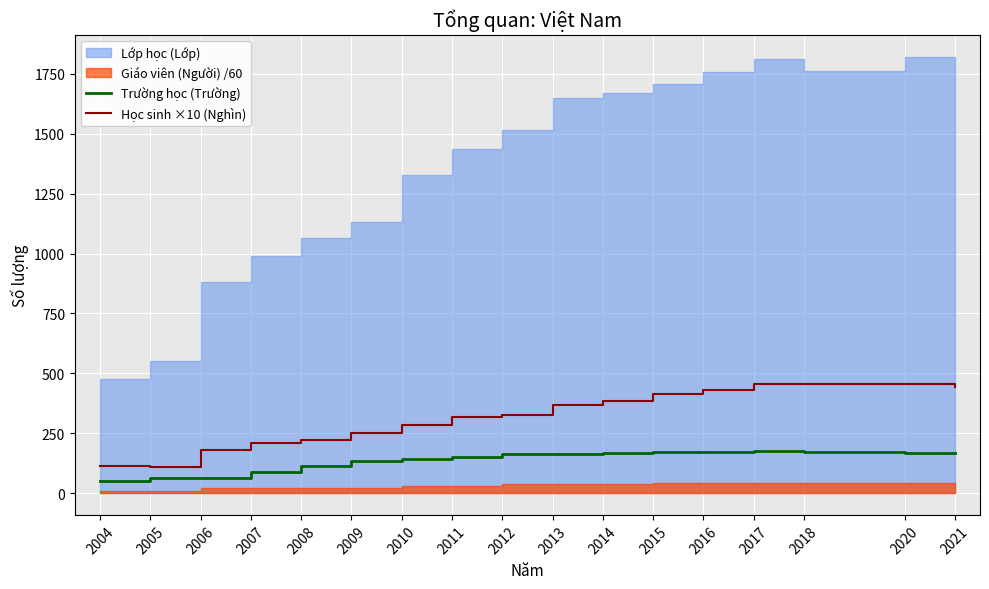

True or false: Học sinh ×10 (Nghìn) and Trường học (Trường) cross at least once.

False